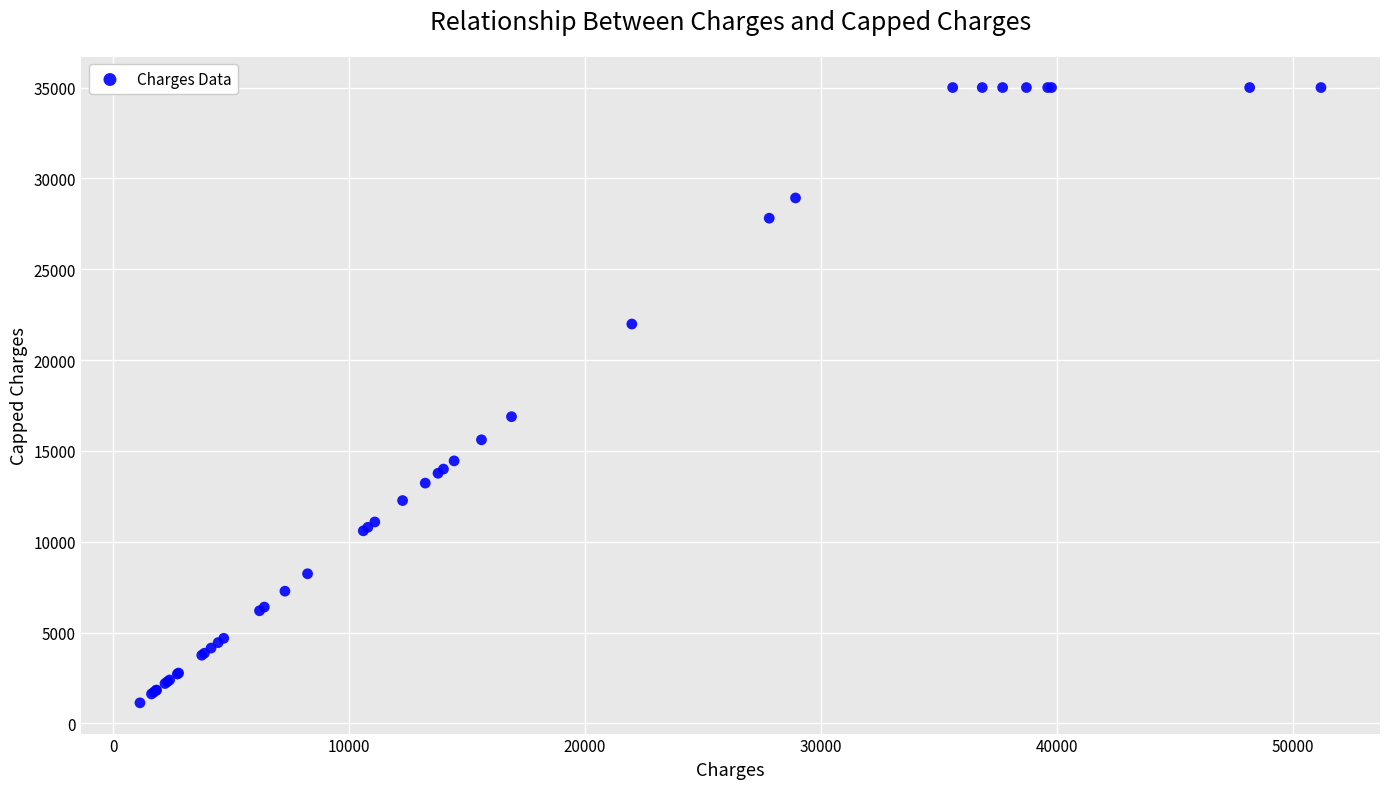

What Y value in the scatter plot is closest to 18068?

16884.9